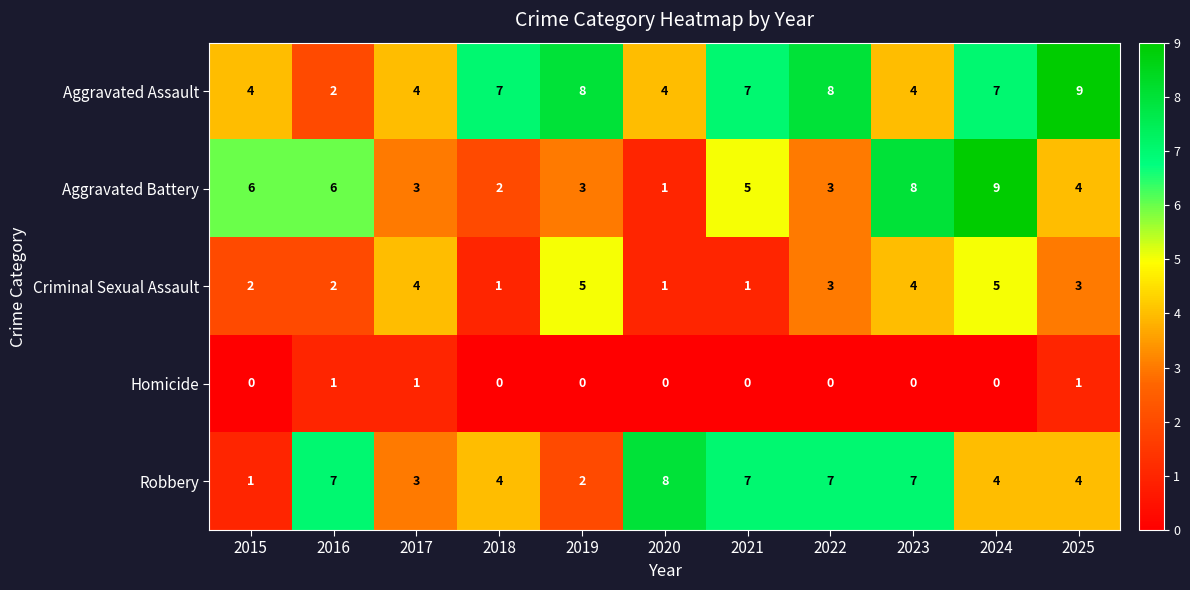

How many Aggravated Assault values are between 4 and 8?

9